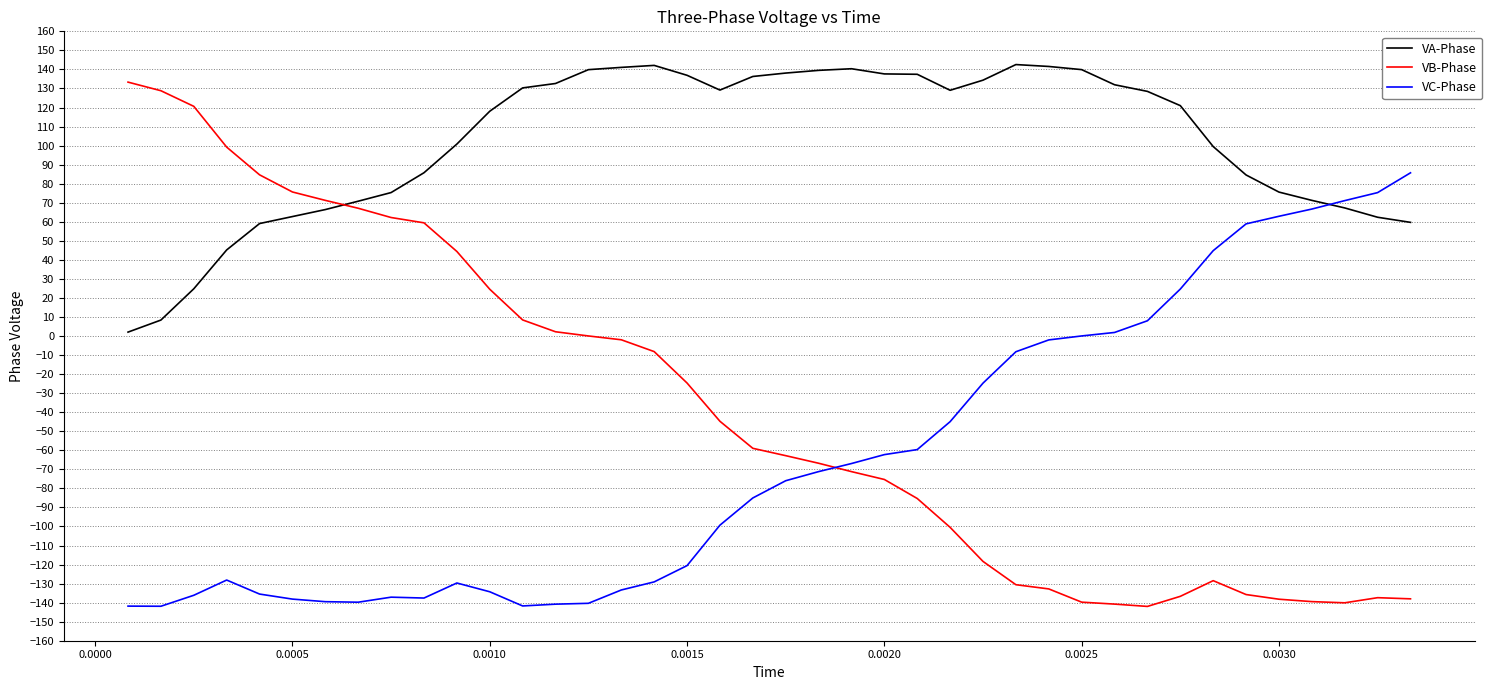

What is the highest value of the VA-Phase series?

142.5